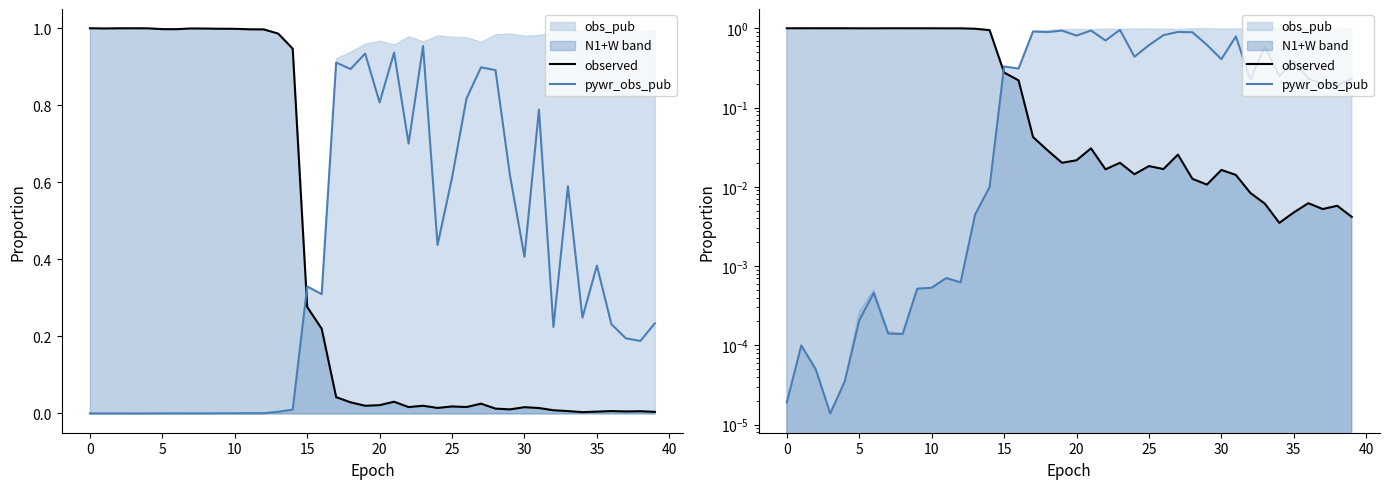

At 0, list the series in order from largest to smallest.

observed, pywr_obs_pub